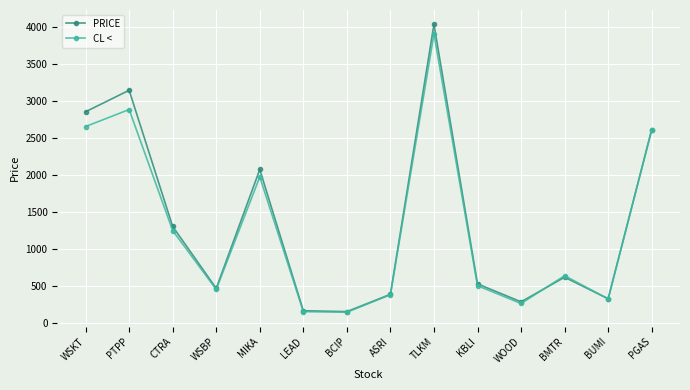

At WSKT, list the series in order from largest to smallest.

PRICE, CL <